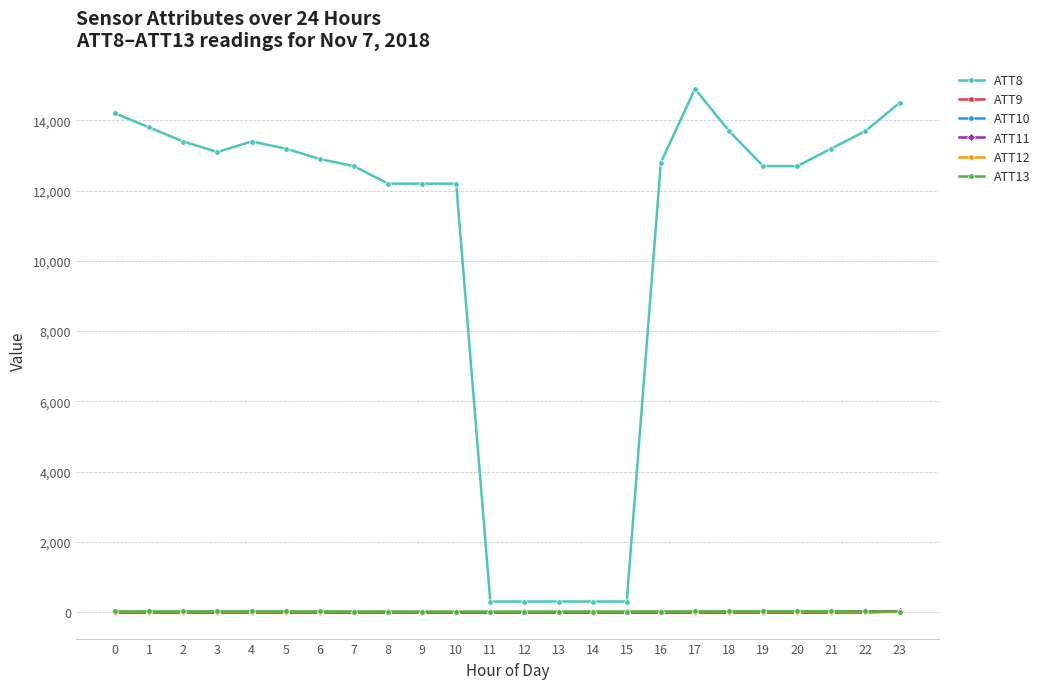

What is the greatest value displayed?

14900.0